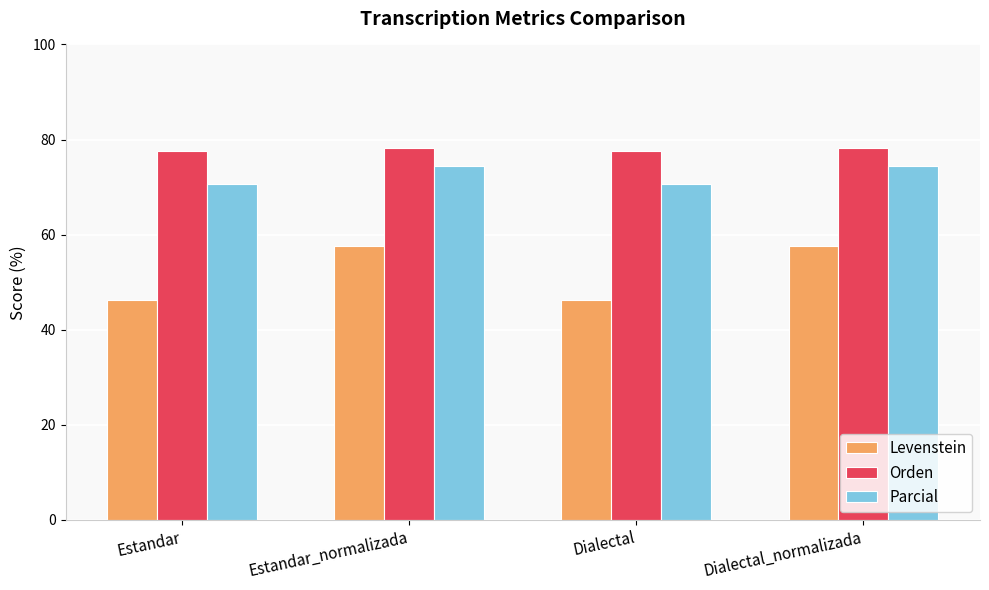

Reading right to left, list all the values displayed in this chart.

Levenstein: Dialectal_normalizada=57.7	Dialectal=46.2	Estandar_normalizada=57.7	Estandar=46.2
Orden: Dialectal_normalizada=78.3	Dialectal=77.6	Estandar_normalizada=78.3	Estandar=77.6
Parcial: Dialectal_normalizada=74.4	Dialectal=70.7	Estandar_normalizada=74.4	Estandar=70.7